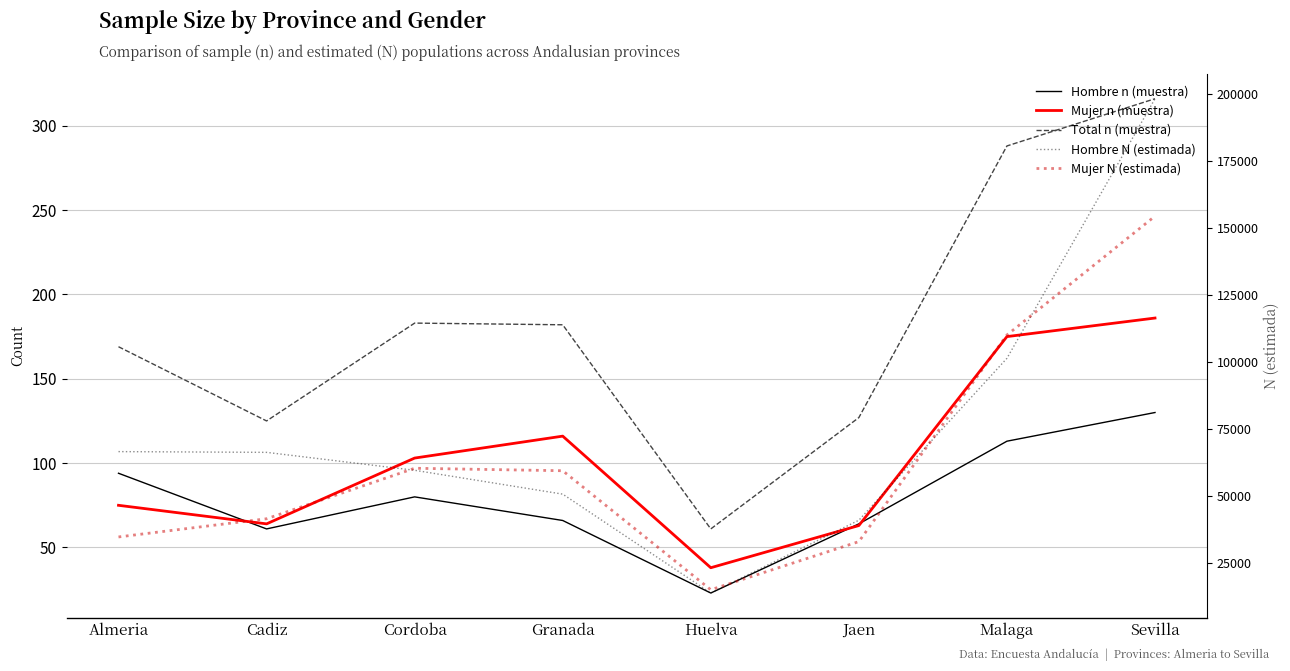

How many series are shown in this chart?

5